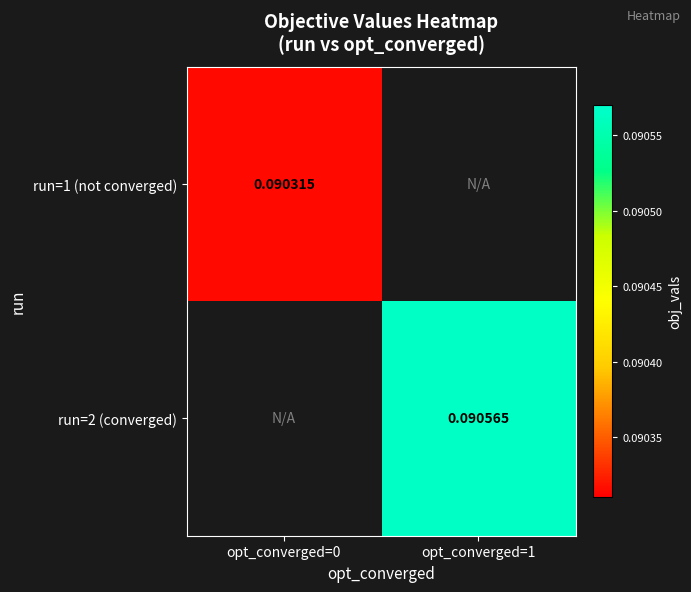

Is the value of run=2 (converged) at opt_converged=1 greater than the value of run=1 (not converged) at opt_converged=0?

Yes